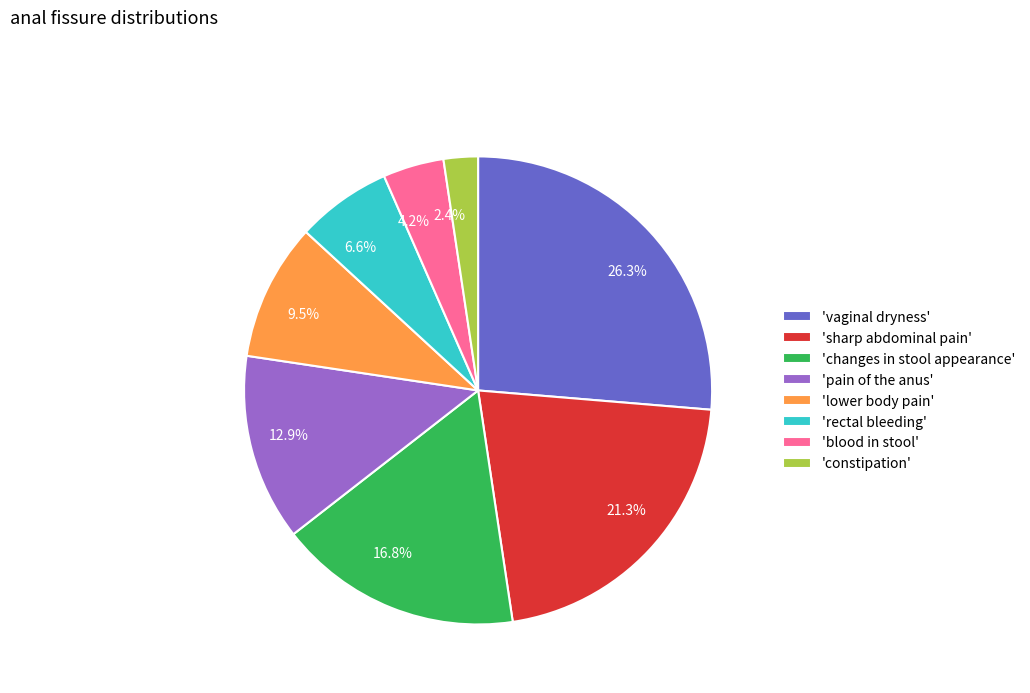

What percentage do 26.3% and 21.3% together represent?

47.6%